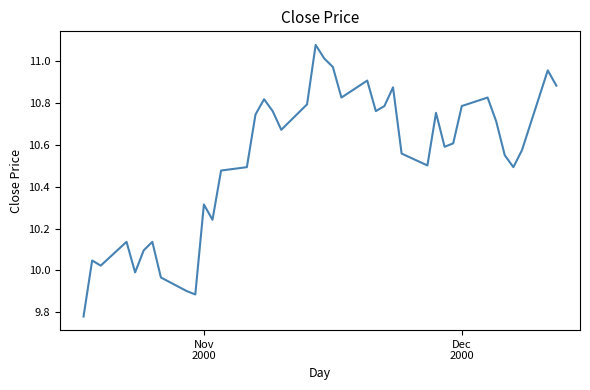

What is the difference between the maximum and minimum values?

1.3